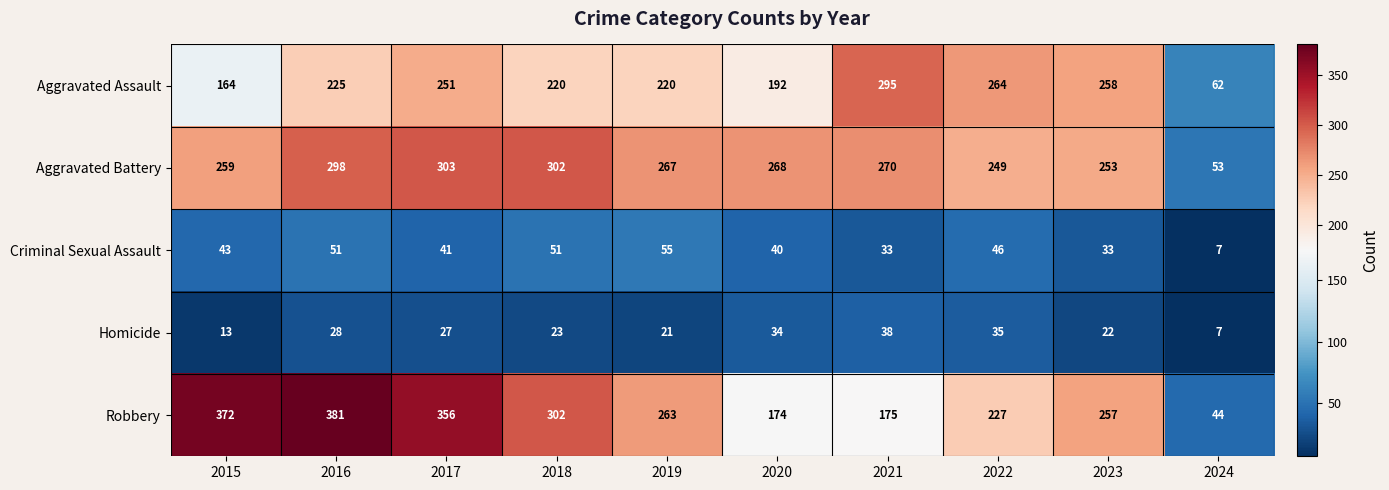

What is the smallest value displayed?

7